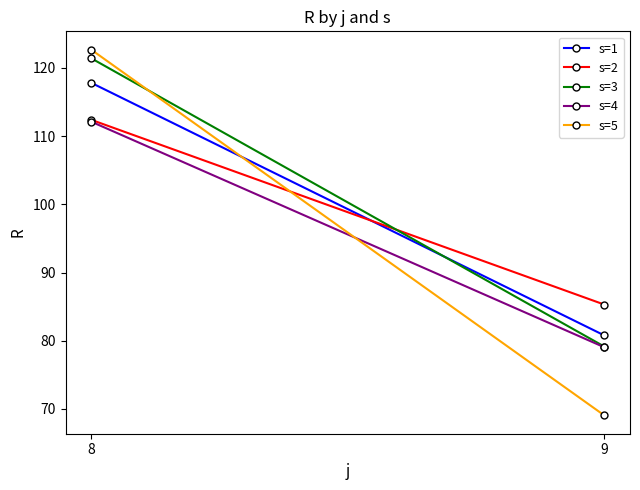

At which label is s=1 closest to 99?

9